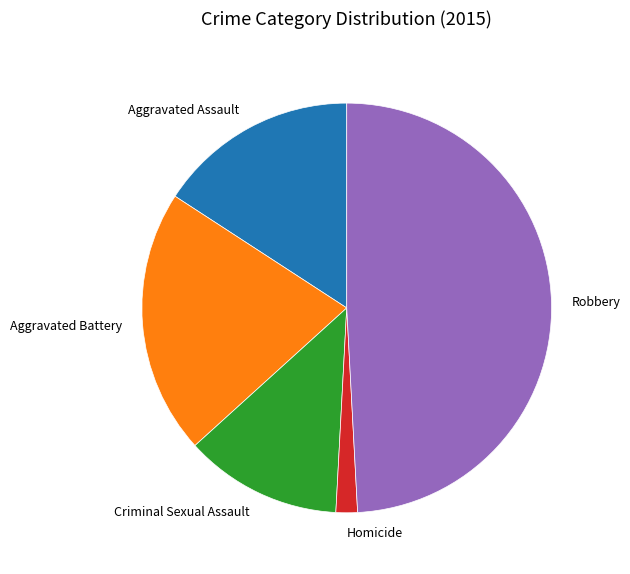

Does Homicide account for over 50% of the chart?

No